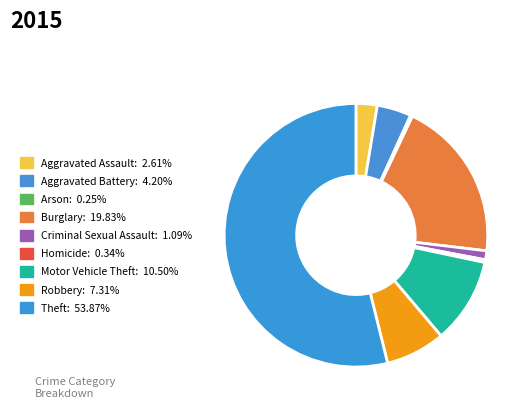

True or false: Theft accounts for 54% of the total.

True